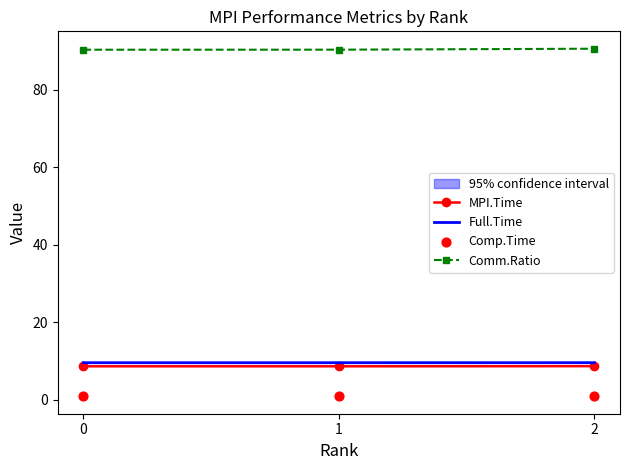

What are all the series names shown in the legend?

MPI.Time, Full.Time, Comm.Ratio, Comp.Time